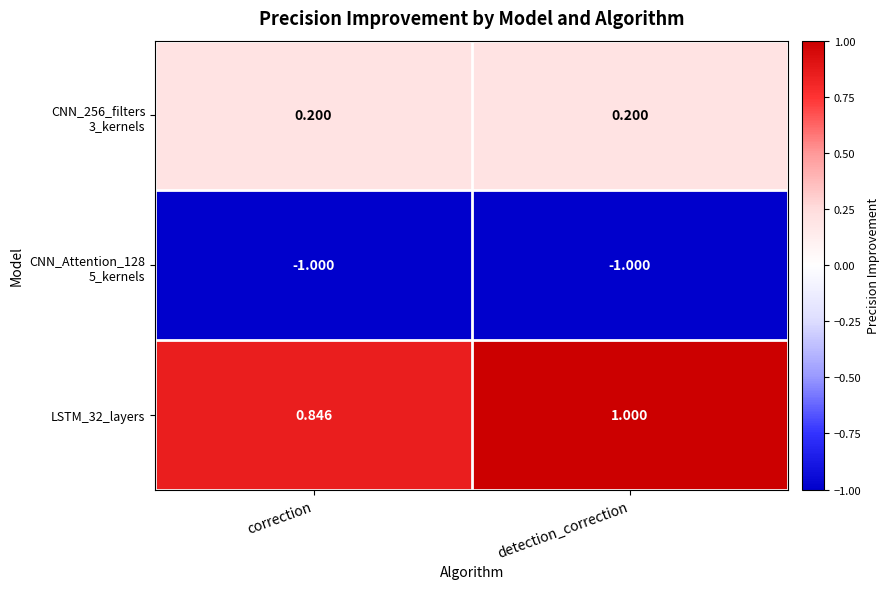

Which category has the highest value in the LSTM_32_layers series?

detection_correction